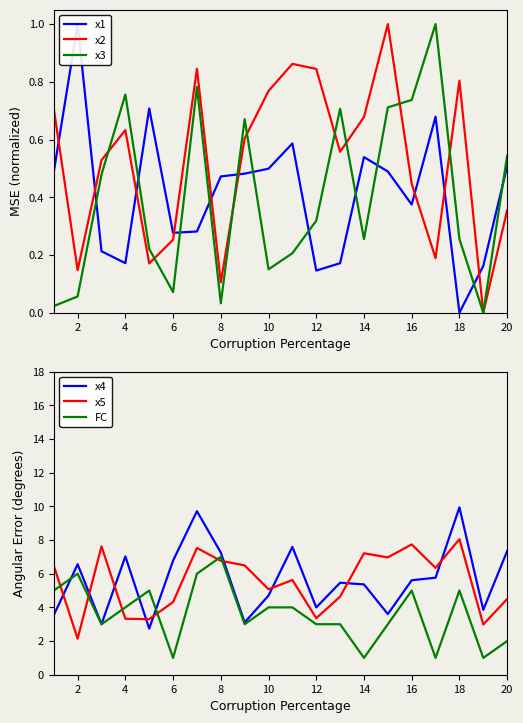

True or false: x4 has a value of 7.3 at 8.

True